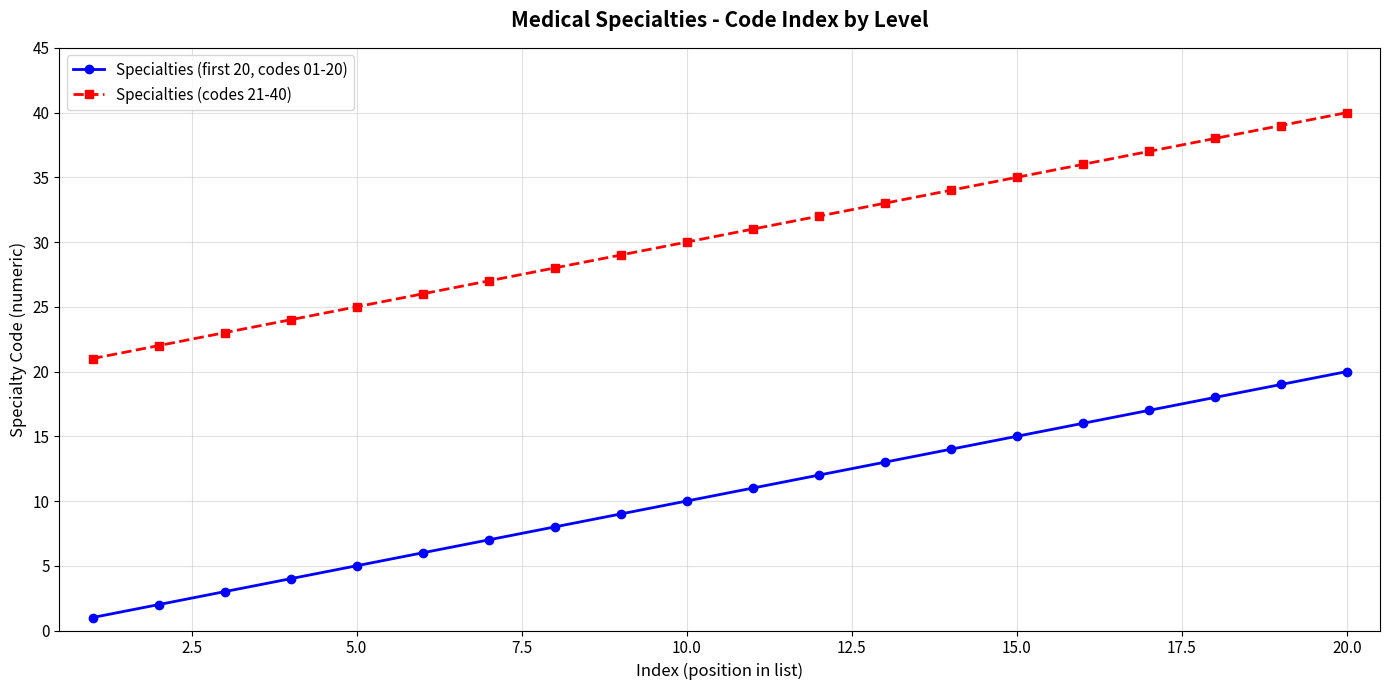

Which series has the largest total across all categories?

Specialties (codes 21-40)